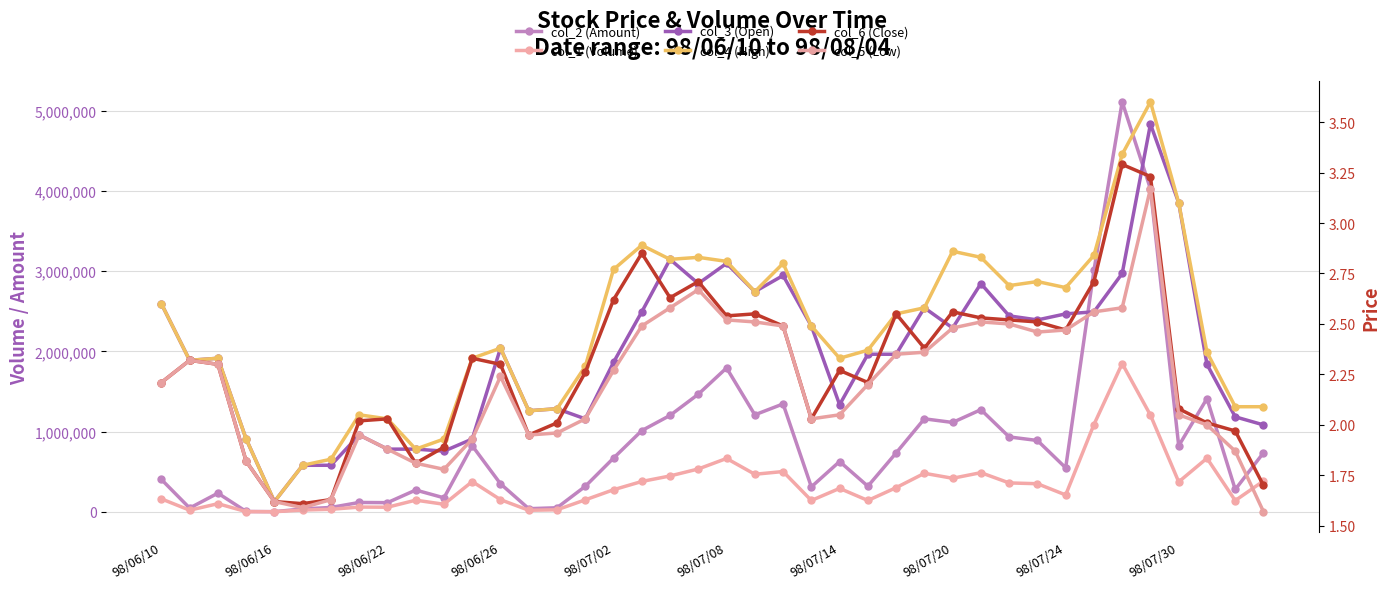

What is the difference between the maximum and second lowest values in the col_4 (High) series?

1.8